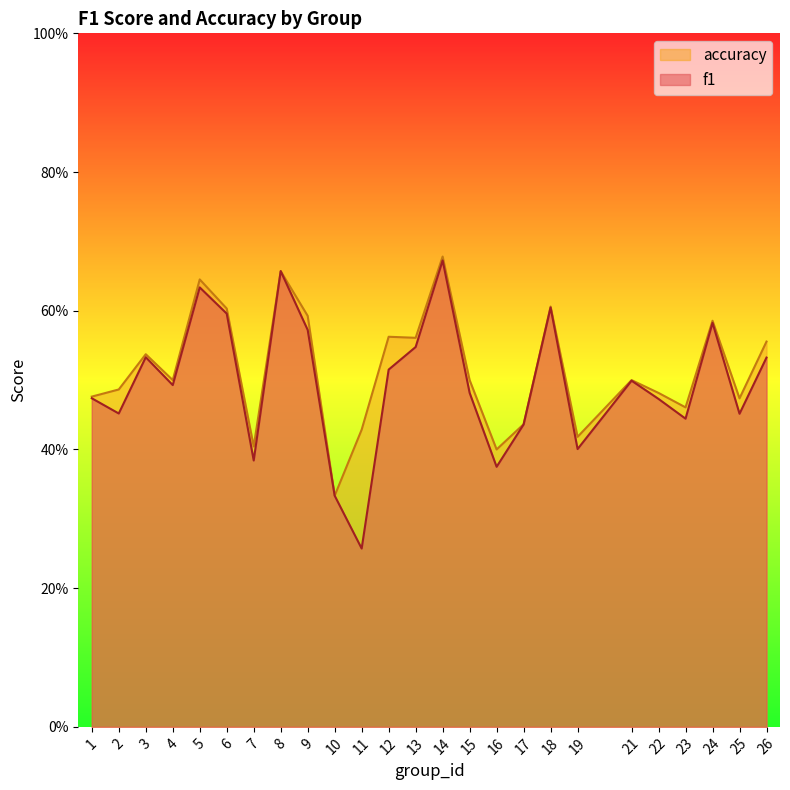

Which category has the highest value in the accuracy series?

14